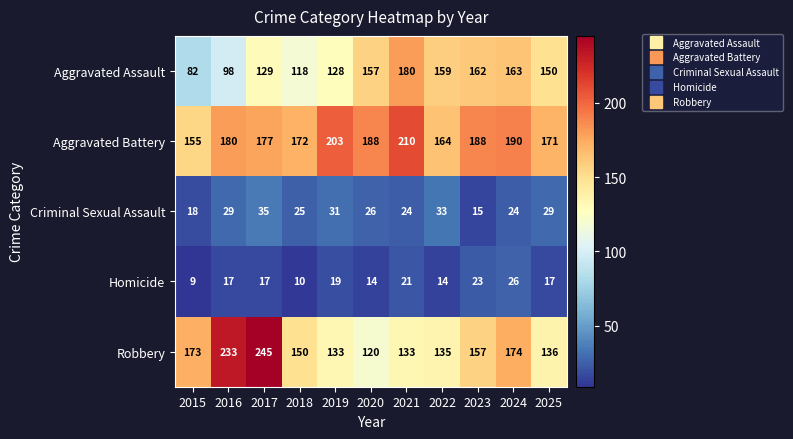

What is the total value across all series at 2024?

577